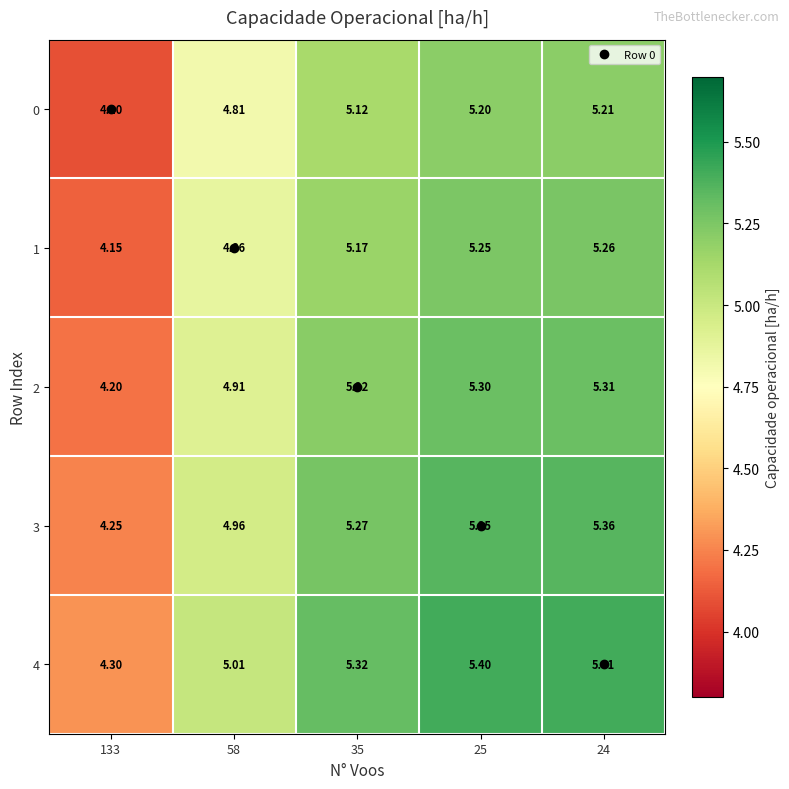

At which category is the sum across all series the highest?

24